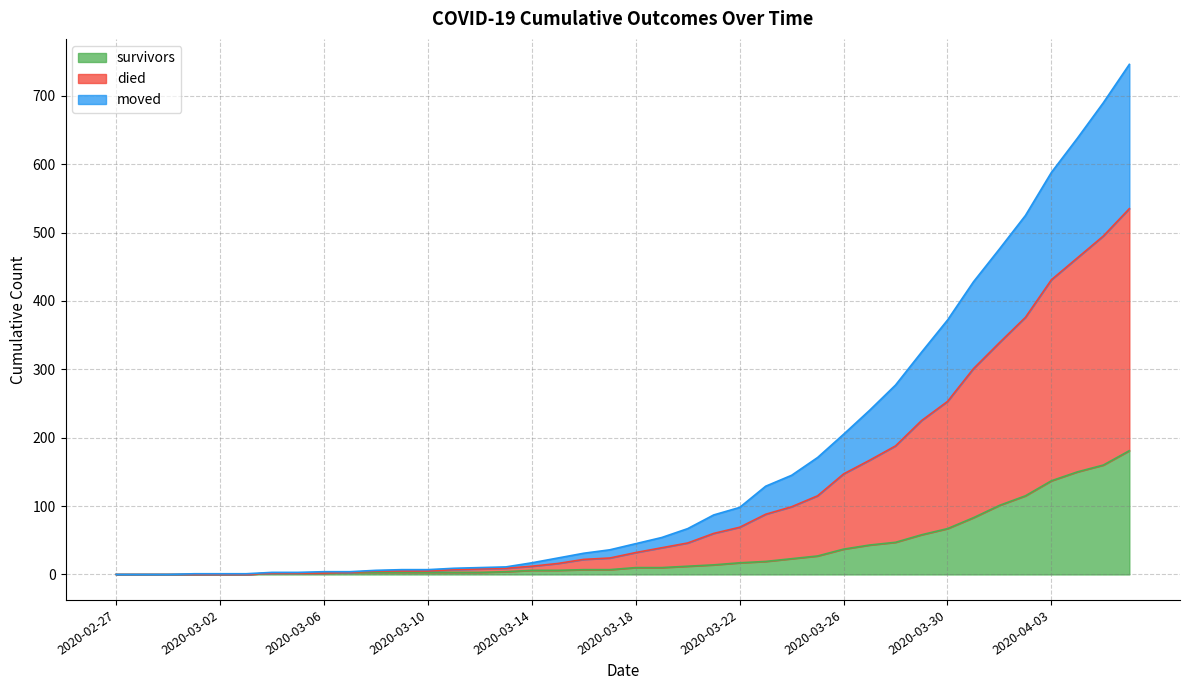

List the labels in order of moved value, largest first.

2020-04-06, 2020-04-05, 2020-04-04, 2020-04-03, 2020-04-02, 2020-04-01, 2020-03-31, 2020-03-30, 2020-03-29, 2020-03-28, 2020-03-27, 2020-03-26, 2020-03-25, 2020-03-24, 2020-03-23, 2020-03-22, 2020-03-21, 2020-03-20, 2020-03-19, 2020-03-18, 2020-03-17, 2020-03-16, 2020-03-15, 2020-03-14, 2020-03-13, 2020-03-12, 2020-03-11, 2020-03-08, 2020-03-09, 2020-03-10, 2020-03-07, 2020-03-04, 2020-03-05, 2020-03-06, 2020-02-27, 2020-02-28, 2020-02-29, 2020-03-01, 2020-03-02, 2020-03-03